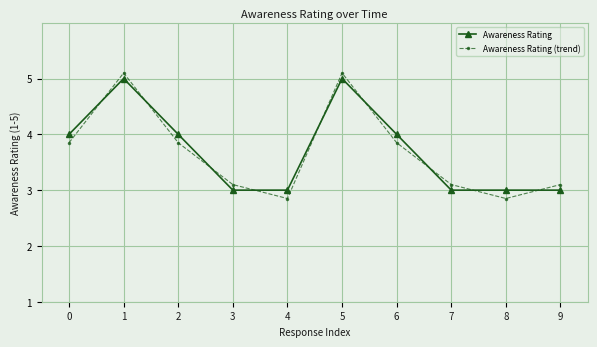

Which series has the largest range (max minus min)?

Awareness Rating (trend)